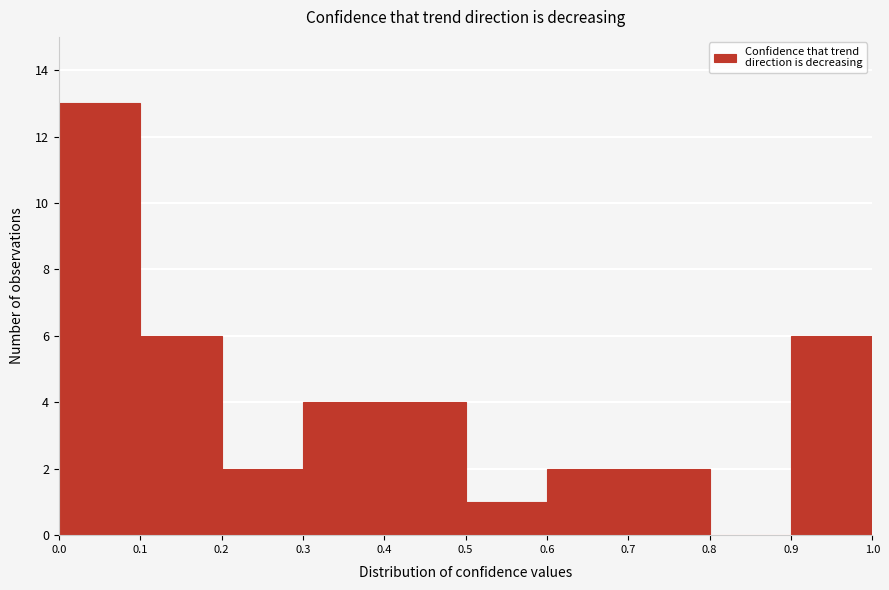

Over which range of the x-axis is the bar tallest?

0.0 to 0.1